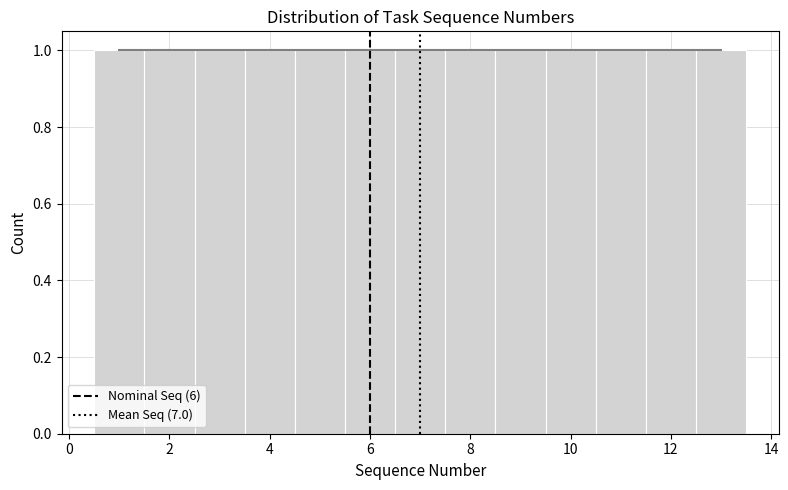

Reading left to right, transcribe this chart: for each bar, give the range it covers on the x-axis and its height. Neither the bar edges nor the heights are printed on the chart, so give them approximately, as read against the axes.

0.5 to 1.5: 1
1.5 to 2.5: 1
2.5 to 3.5: 1
3.5 to 4.5: 1
4.5 to 5.5: 1
5.5 to 6.5: 1
6.5 to 7.5: 1
7.5 to 8.5: 1
8.5 to 9.5: 1
9.5 to 10.5: 1
10.5 to 11.5: 1
11.5 to 12.5: 1
12.5 to 13.5: 1